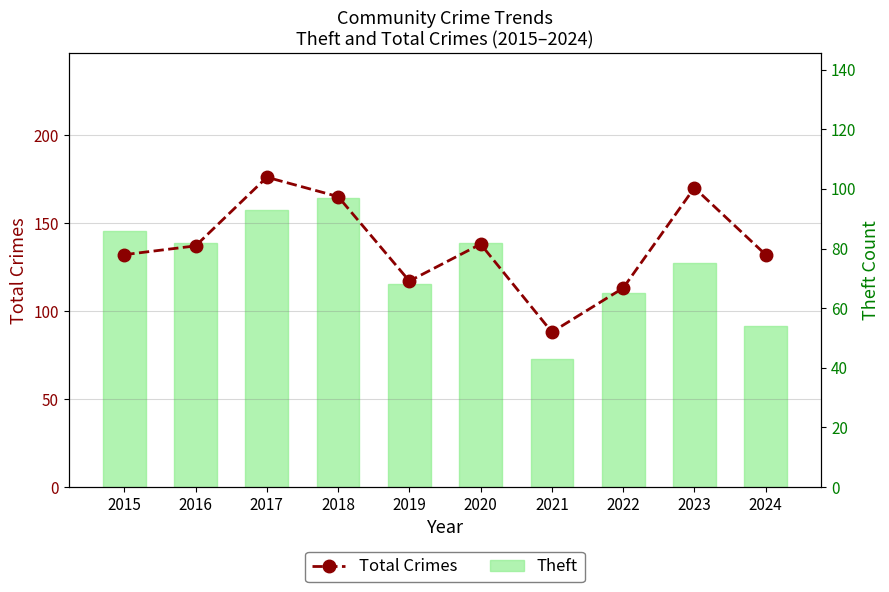

Is the value of Theft at 2016 greater than the value of Total Crimes at 2020?

No